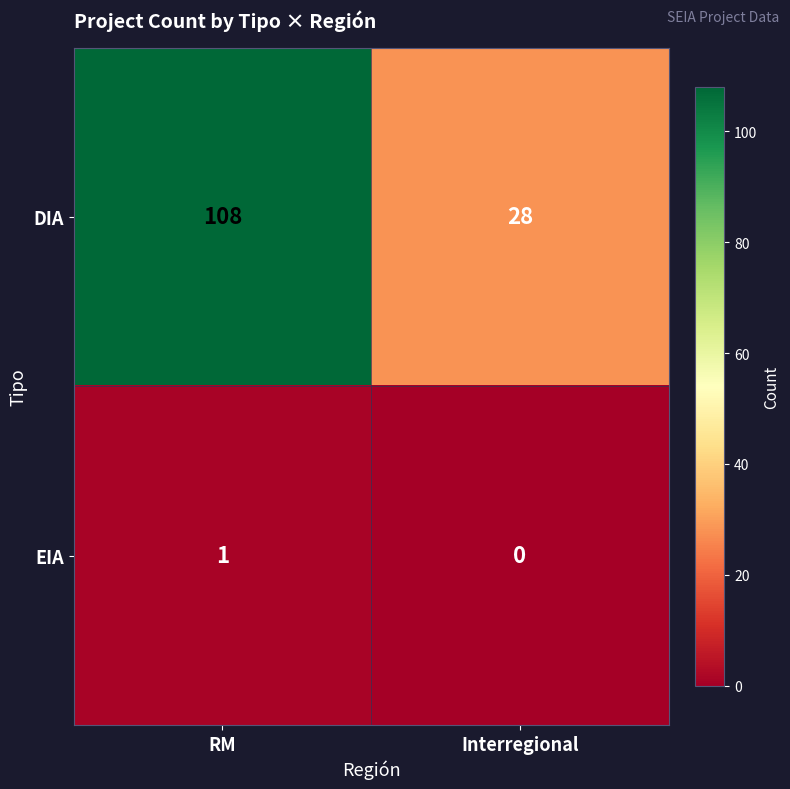

Count the number of data series in this chart.

2